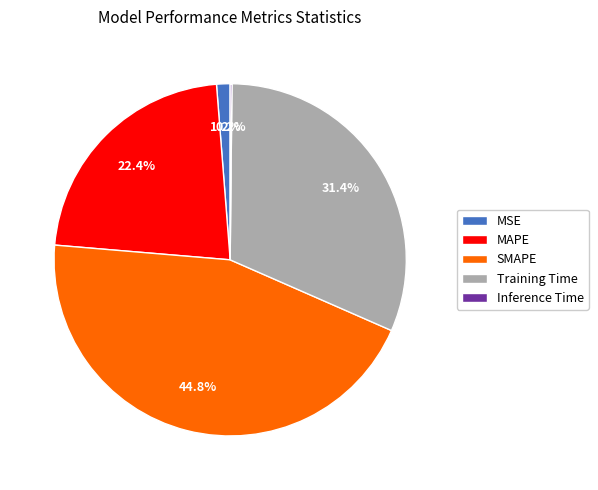

What percentage is NOT represented by SMAPE?

55.2%